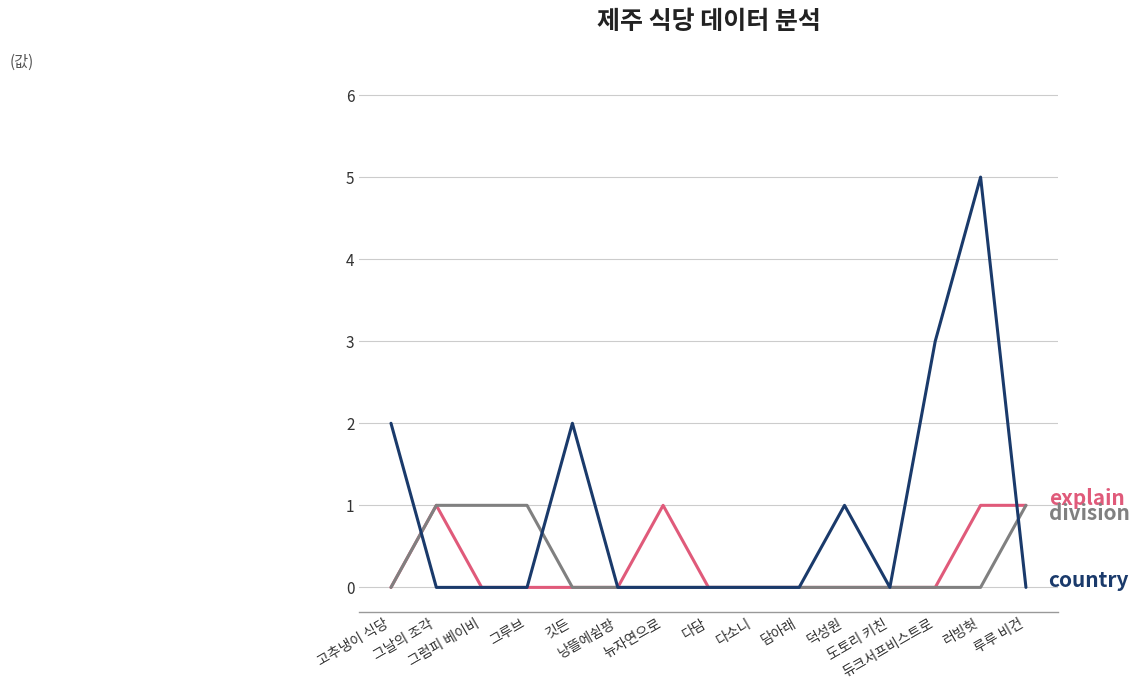

What is the greatest value displayed?

5